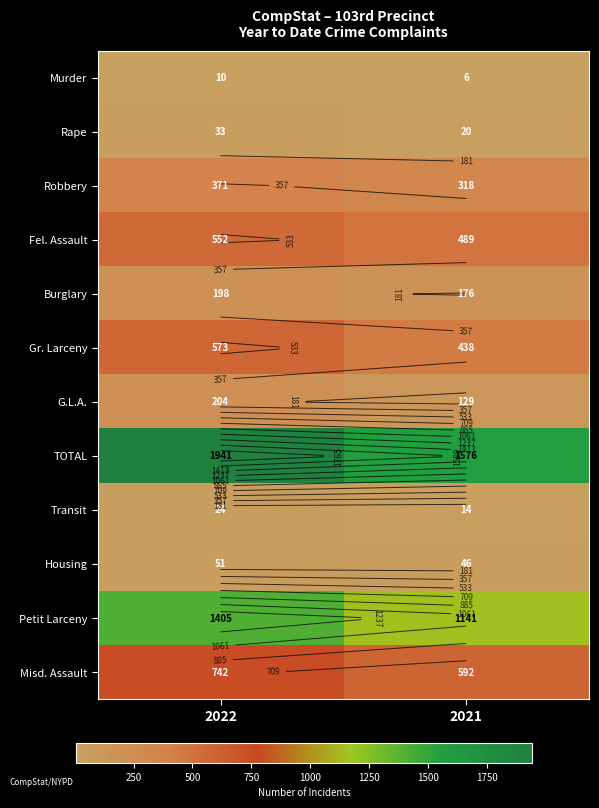

Which category has the highest value in the Rape series?

2022